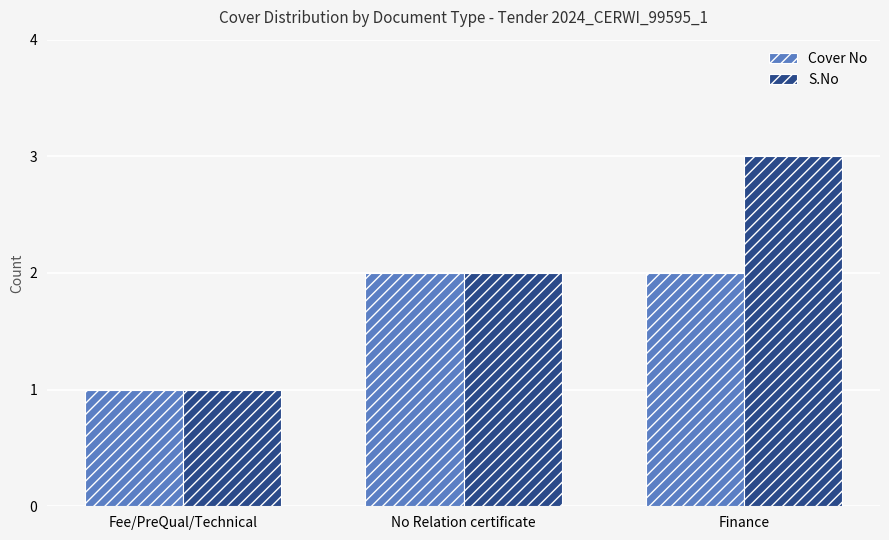

What is the sum of all S.No values?

6